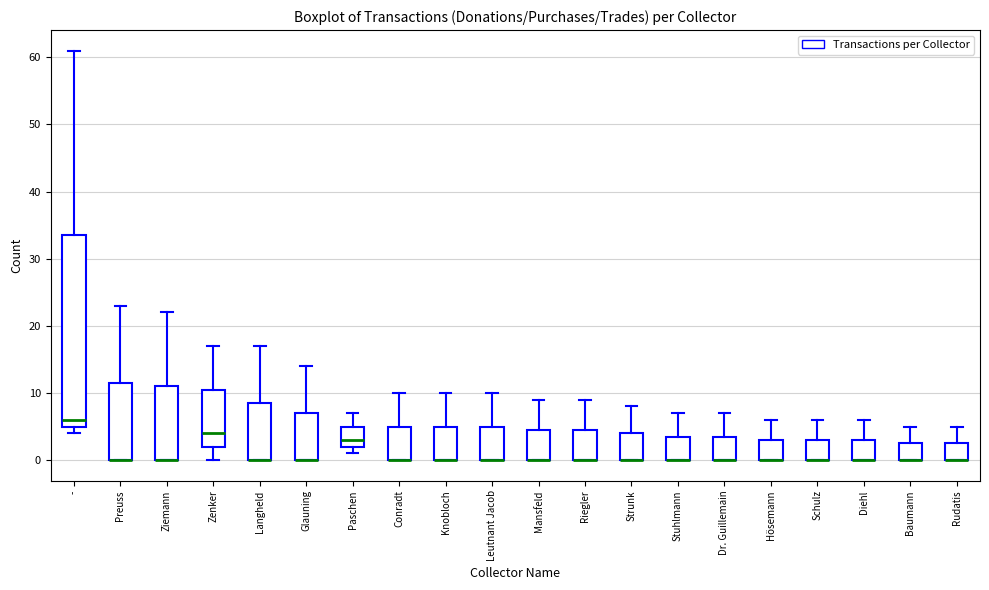

Reading left to right, read every box against the y-axis: the position of its median line, the range the box covers, and the ends of its whiskers. The values are not printed on the chart, so give them approximately, as read against the axis.

-: median 6, box 5 to 34, whiskers 4 to 61
Preuss: median 0 (drawn on the box's lower edge), box 0 to 12, whiskers 0 to 23
Ziemann: median 0 (drawn on the box's lower edge), box 0 to 11, whiskers 0 to 22
Zenker: median 4, box 2 to 11, whiskers 0 to 17
Langheld: median 0 (drawn on the box's lower edge), box 0 to 9, whiskers 0 to 17
Glauning: median 0 (drawn on the box's lower edge), box 0 to 7, whiskers 0 to 14
Paschen: median 3, box 2 to 5, whiskers 1 to 7
Conradt: median 0 (drawn on the box's lower edge), box 0 to 5, whiskers 0 to 10
Knobloch: median 0 (drawn on the box's lower edge), box 0 to 5, whiskers 0 to 10
Leutnant Jacob: median 0 (drawn on the box's lower edge), box 0 to 5, whiskers 0 to 10
Mansfeld: median 0 (drawn on the box's lower edge), box 0 to 5, whiskers 0 to 9
Riegler: median 0 (drawn on the box's lower edge), box 0 to 5, whiskers 0 to 9
Strunk: median 0 (drawn on the box's lower edge), box 0 to 4, whiskers 0 to 8
Stuhlmann: median 0 (drawn on the box's lower edge), box 0 to 4, whiskers 0 to 7
Dr. Guillemain: median 0 (drawn on the box's lower edge), box 0 to 4, whiskers 0 to 7
Hösemann: median 0 (drawn on the box's lower edge), box 0 to 3, whiskers 0 to 6
Schulz: median 0 (drawn on the box's lower edge), box 0 to 3, whiskers 0 to 6
Diehl: median 0 (drawn on the box's lower edge), box 0 to 3, whiskers 0 to 6
Baumann: median 0 (drawn on the box's lower edge), box 0 to 3, whiskers 0 to 5
Rudatis: median 0 (drawn on the box's lower edge), box 0 to 3, whiskers 0 to 5